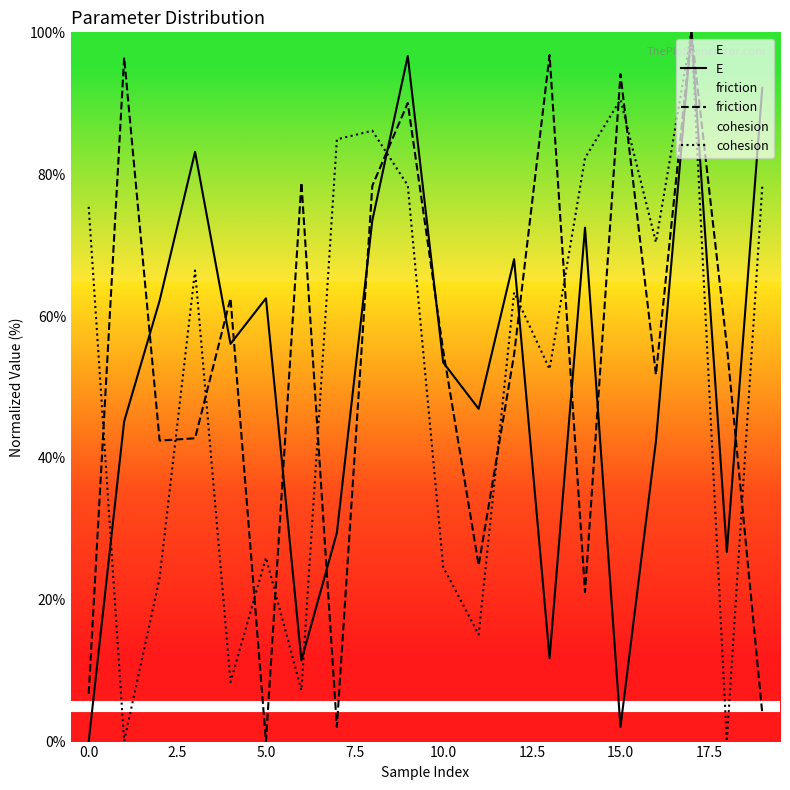

At which category does E reach its first local valley?

4